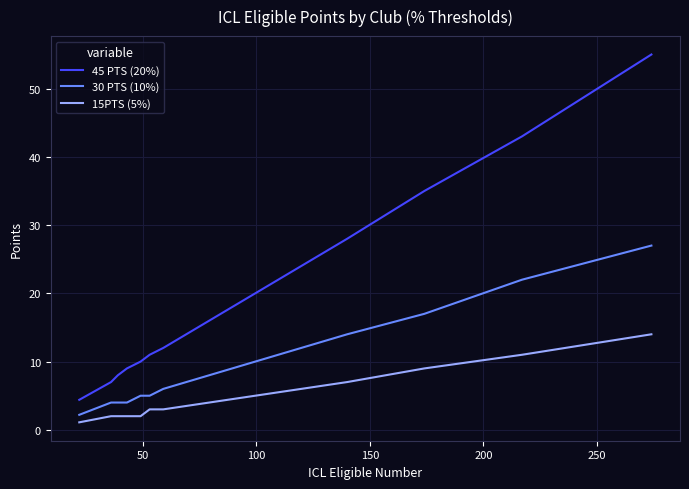

Count the number of categories in the chart.

11